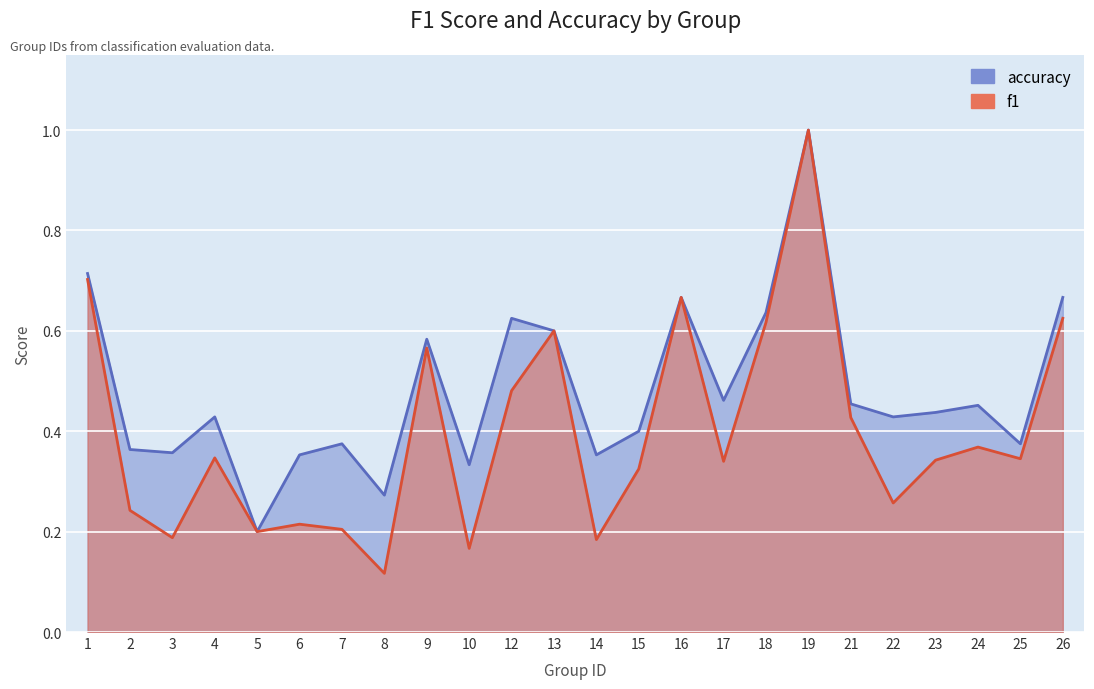

What is the value of the accuracy point at the 20th from the left?

0.4